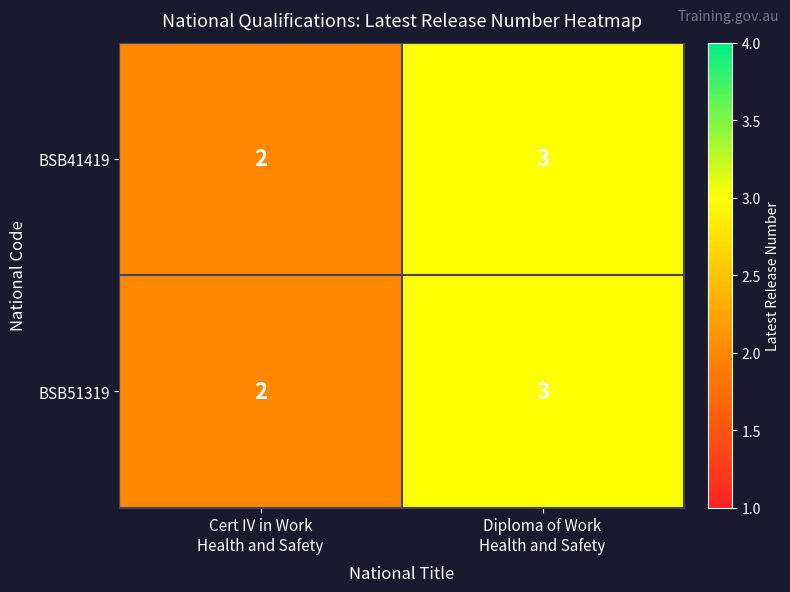

What is the maximum value shown in the chart?

3